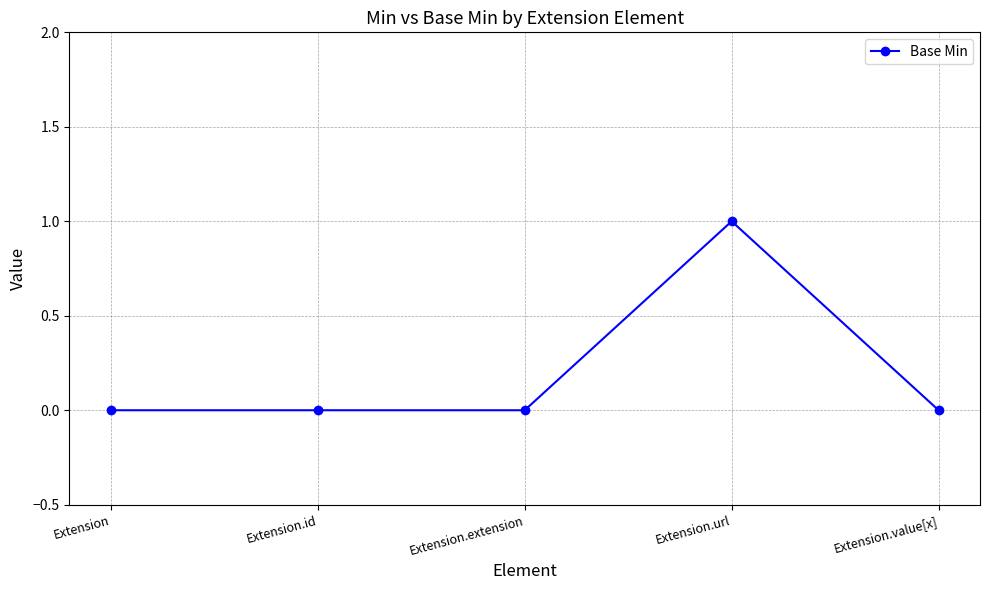

Does the chart have visible grid lines?

Yes